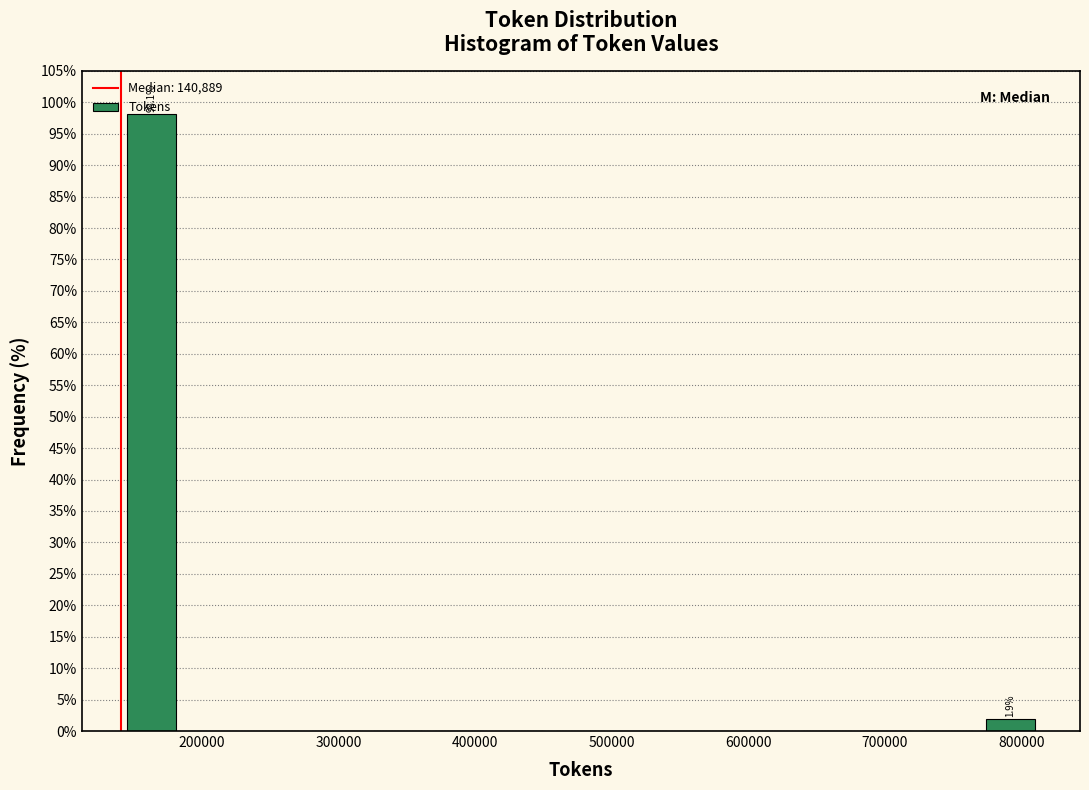

Over which range of the x-axis is the bar tallest?

140000 to 190000